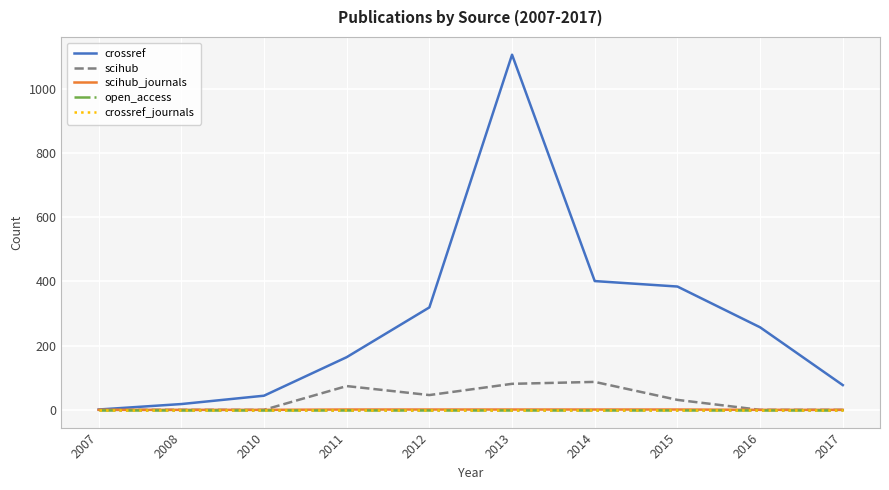

At which category is the sum across all series the highest?

2013